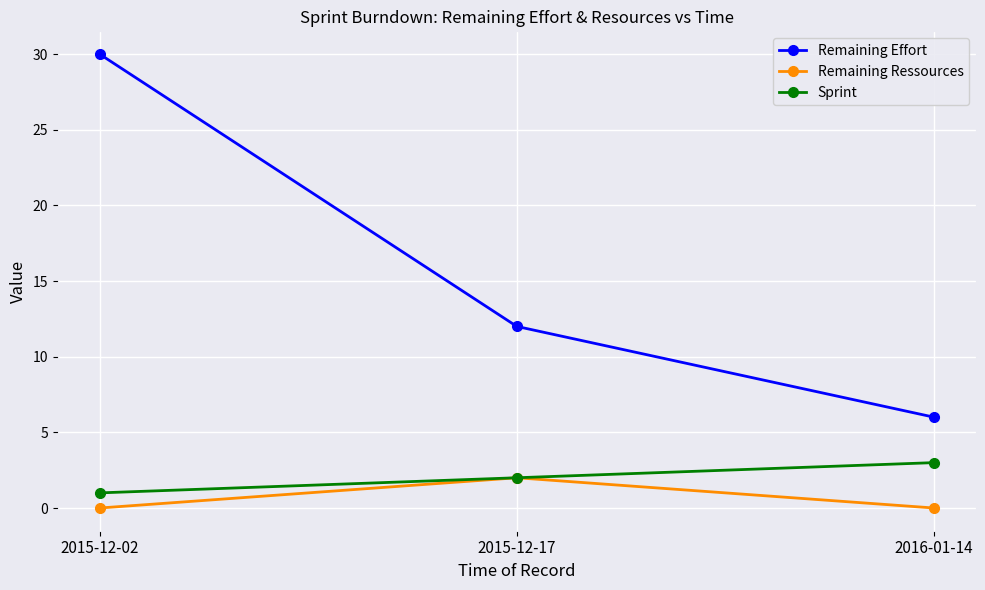

What is the lowest value of the Remaining Effort series?

6